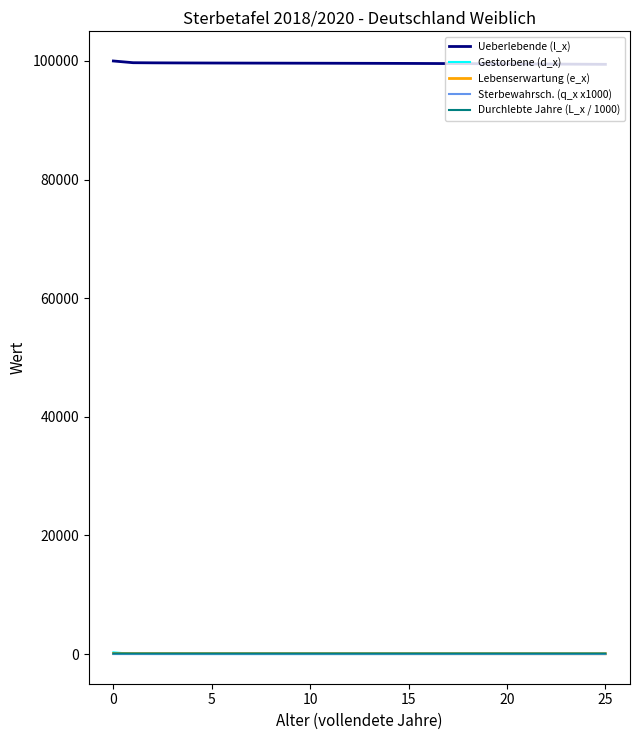

What is the greatest value displayed?

100000.0